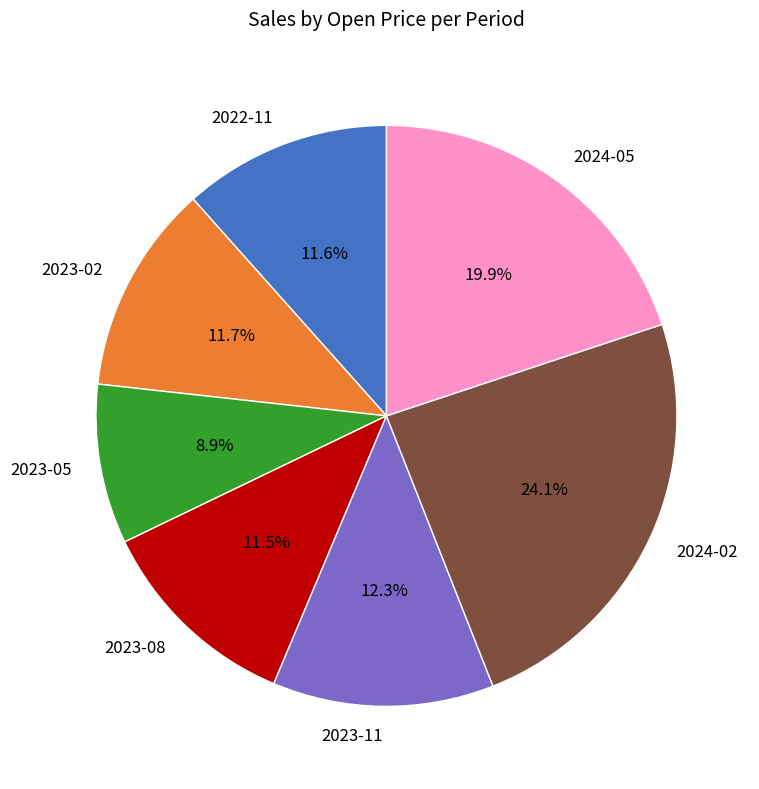

Does 2023-11 represent more than half of the total?

No